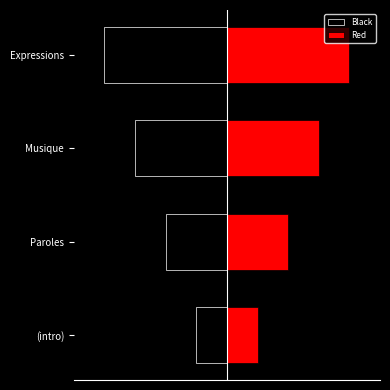

How many data points in Red are less than 3?

2